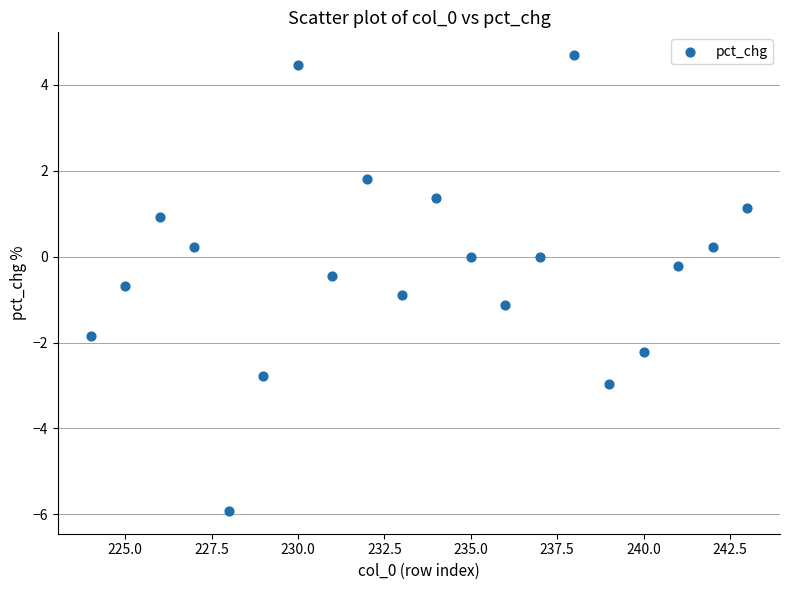

What is the range of X values (max minus min)?

19.0